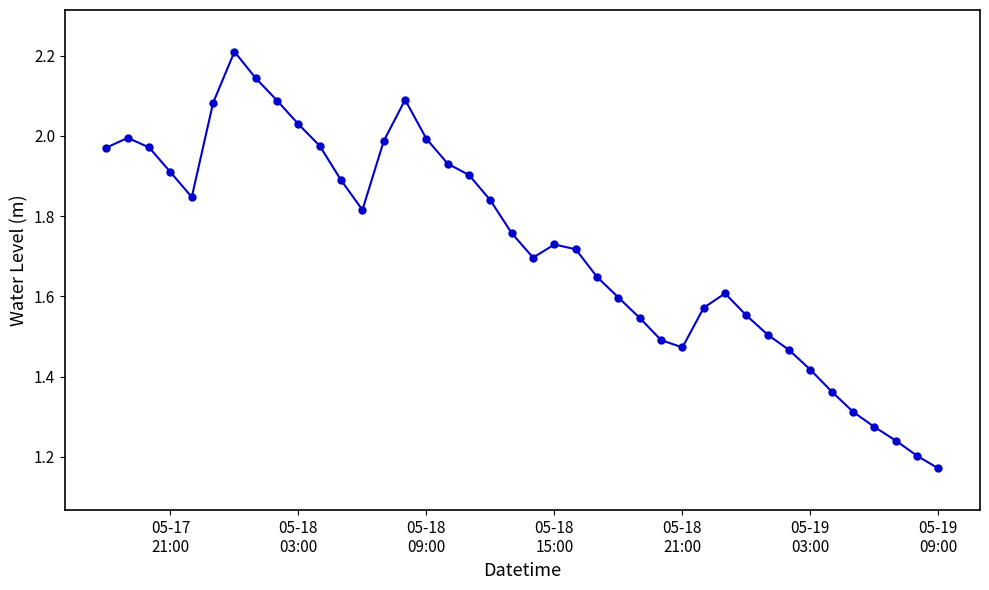

How many lines are shown in the chart?

1